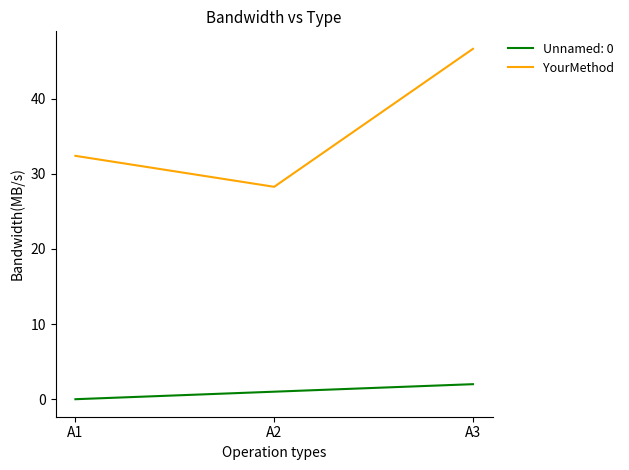

Which series changed the most between A1 and A3?

YourMethod